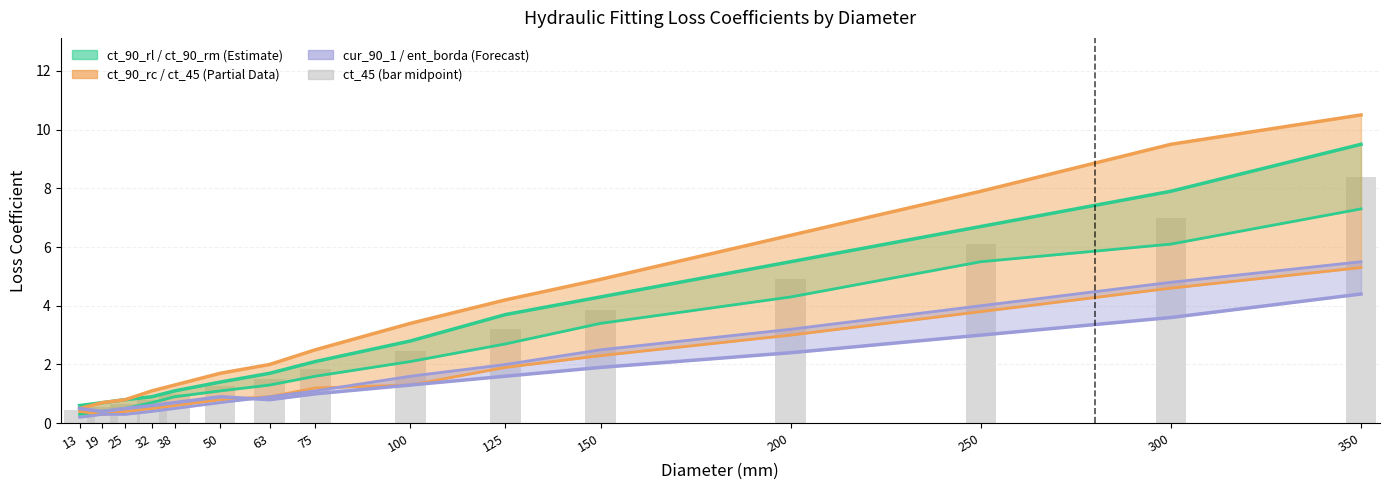

Reading left to right, transcribe all the data shown in this chart.

13=0.4	19=0.6	25=0.7	32=0.8	38=1.0	50=1.2	63=1.5	75=1.9	100=2.5	125=3.2	150=3.8	200=4.9	250=6.1	300=7.0	350=8.4